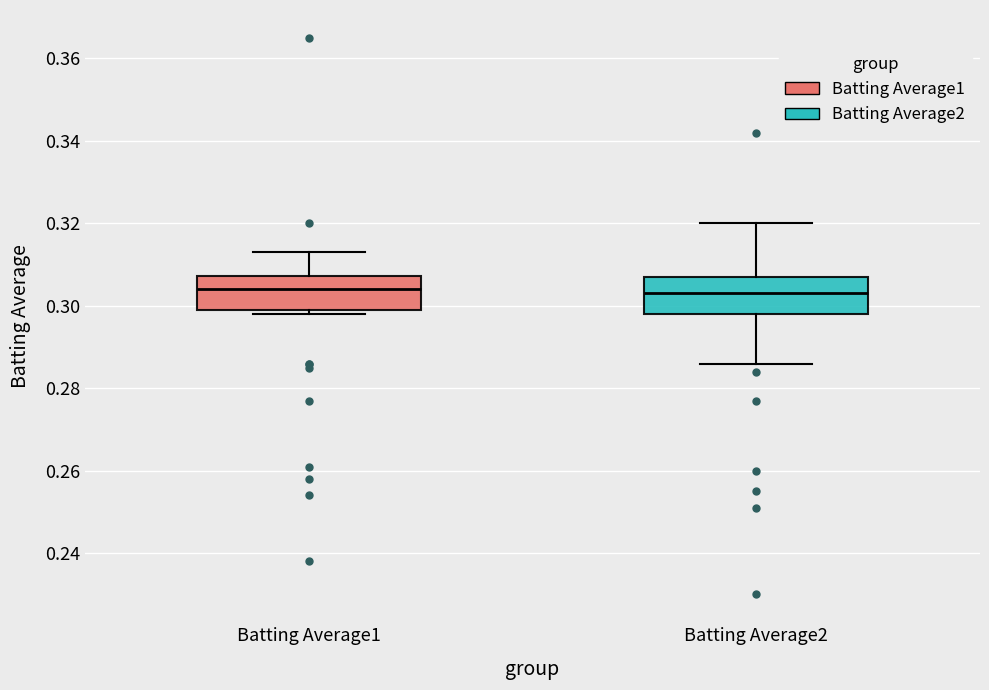

Where is the lower edge of the box for Batting Average2 on the y-axis? The values are not printed on the chart, so give them approximately, as read against the axis.

0.298